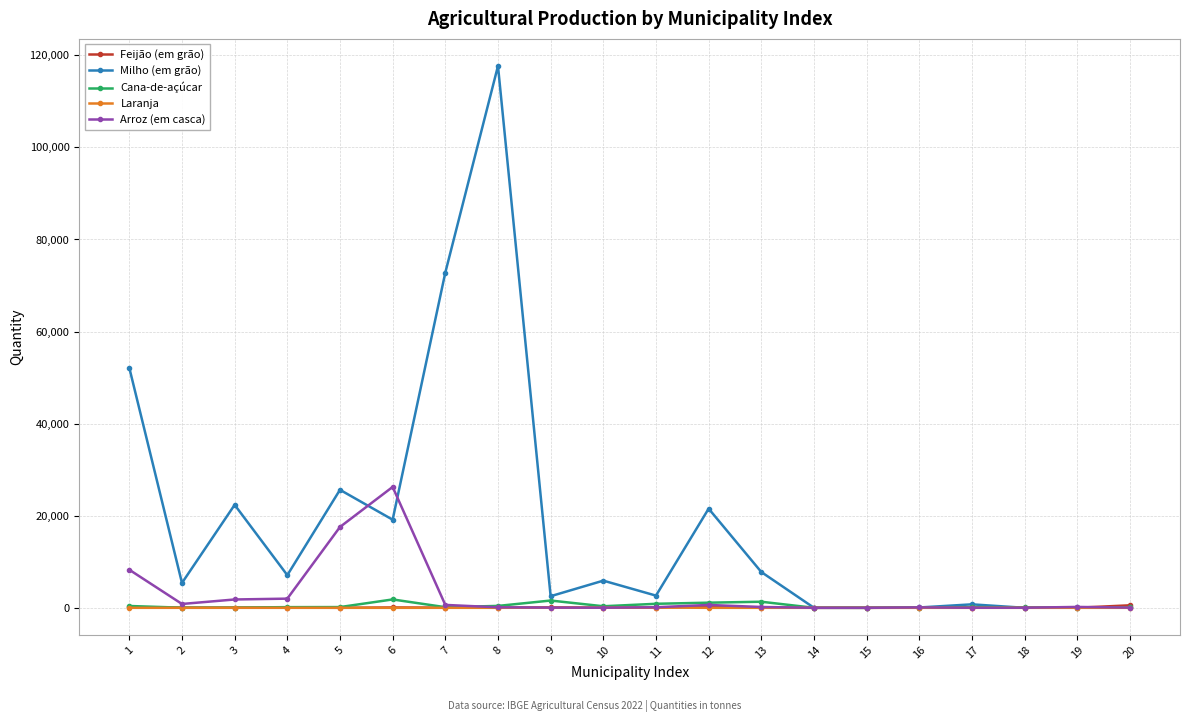

Which series has the largest total across all categories?

Milho (em grão)